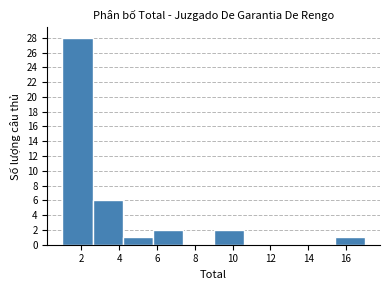

Reading left to right, list every bar in this chart as the range it spans on the x-axis followed by its height. The values are not printed on the chart, so give them approximately, as read against the axis.

1.0 to 2.6: 28
2.6 to 4.2: 6
4.2 to 5.8: 1
5.8 to 7.4: 2
7.4 to 9.0: 0
9.0 to 10.6: 2
10.6 to 12.2: 0
12.2 to 13.8: 0
13.8 to 15.4: 0
15.4 to 17.0: 1